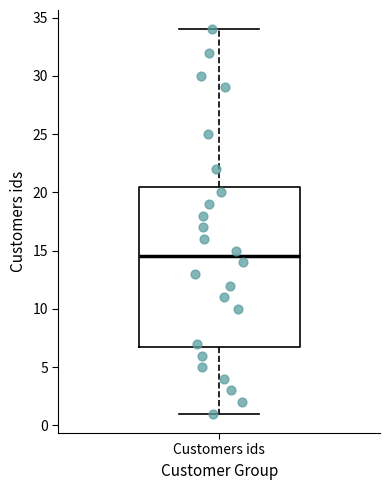

Where does the median line of the box for Customers ids sit on the y-axis? The values are not printed on the chart, so give them approximately, as read against the axis.

14.5